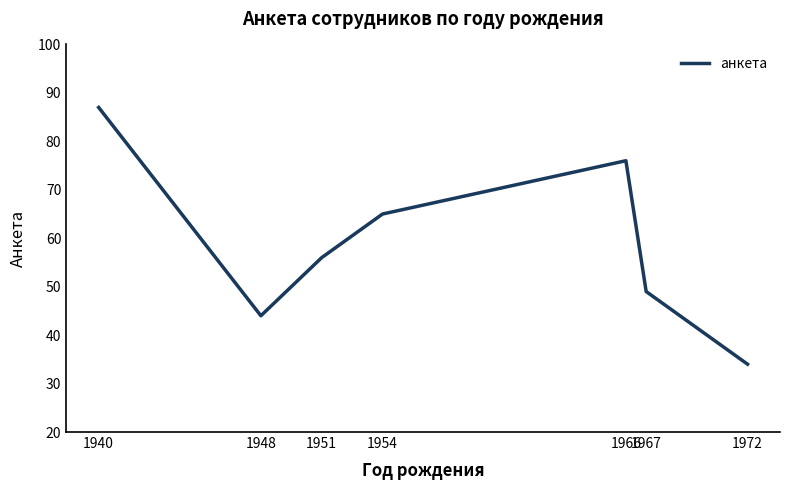

How many values are below 56?

3